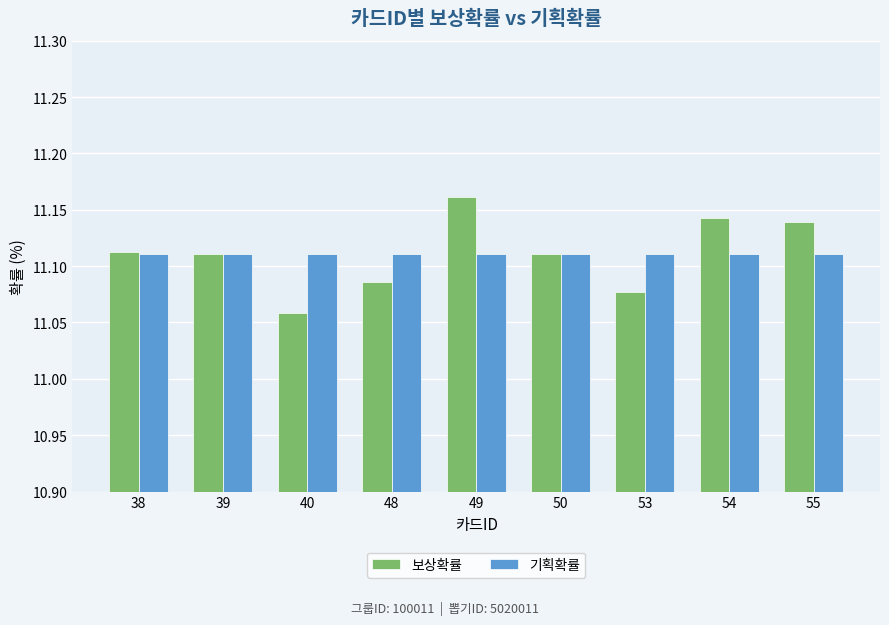

At how many categories does at least one series exceed 11?

9